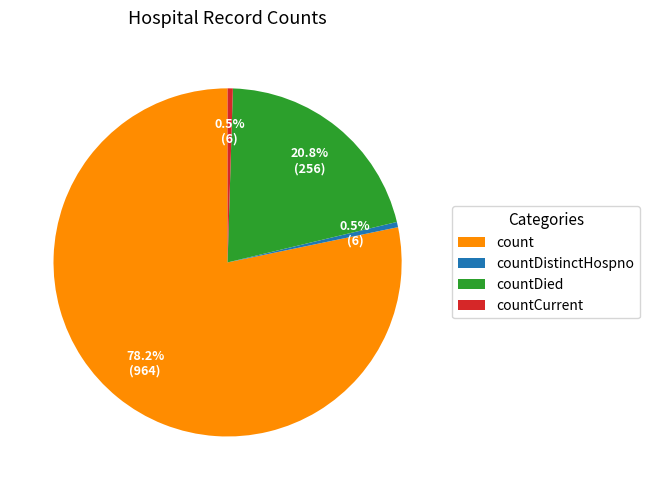

What portion of the pie excludes count?

21.8%